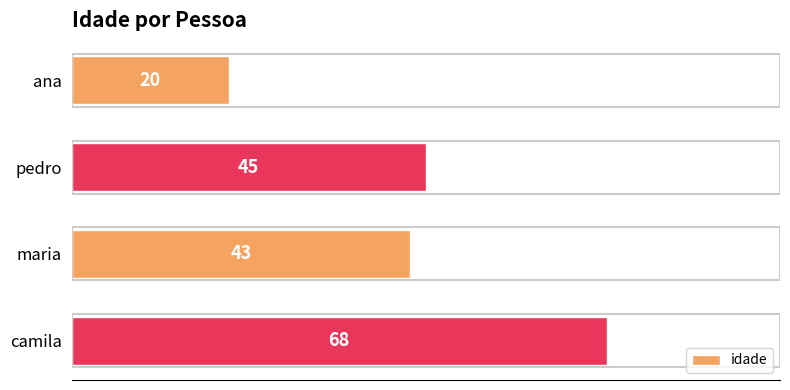

How many data points are less than 45?

2